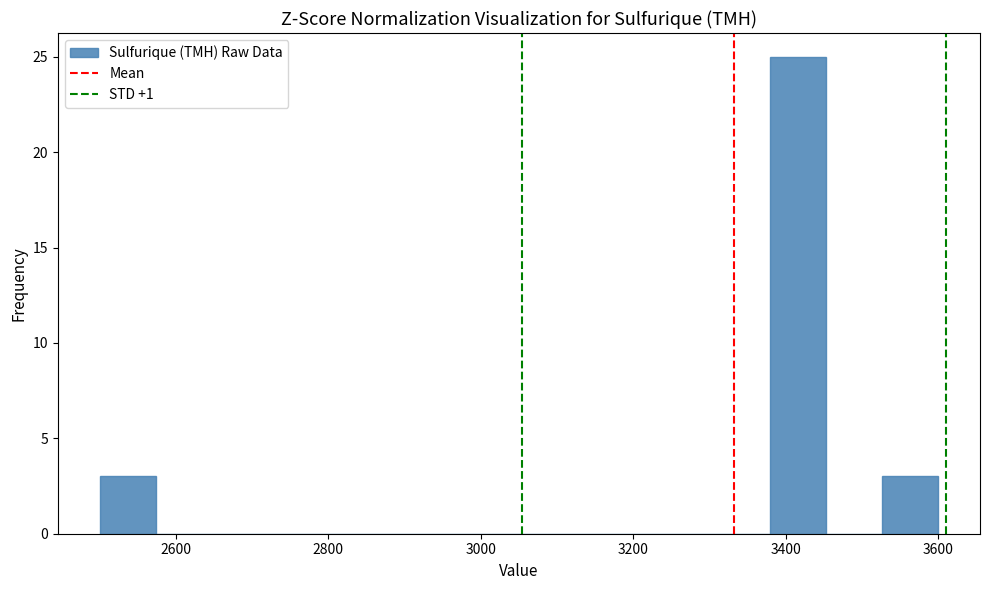

Read against the x-axis, roughly where is the centre of the tallest bar?

3420